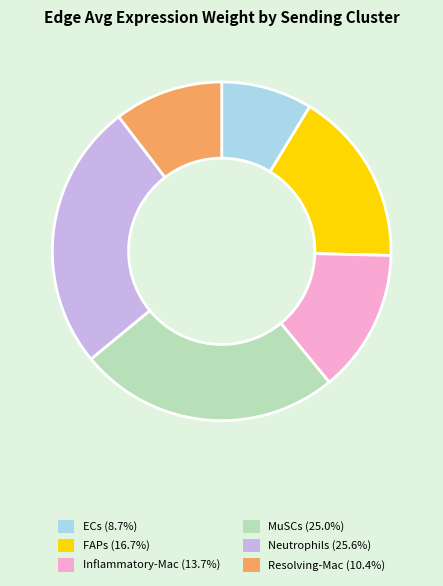

Is the sum of Neutrophils and FAPs greater than half?

No